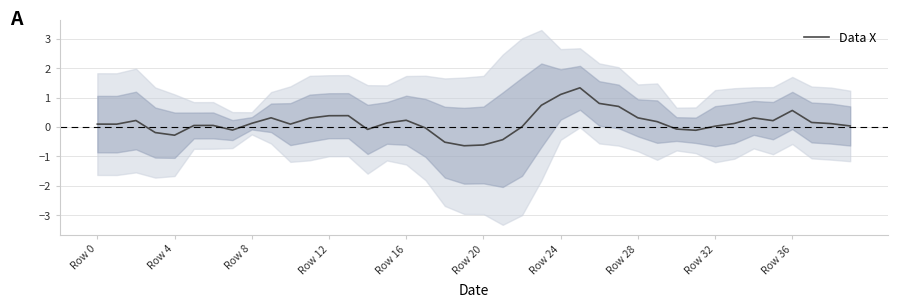

How many data points are less than 0?

11